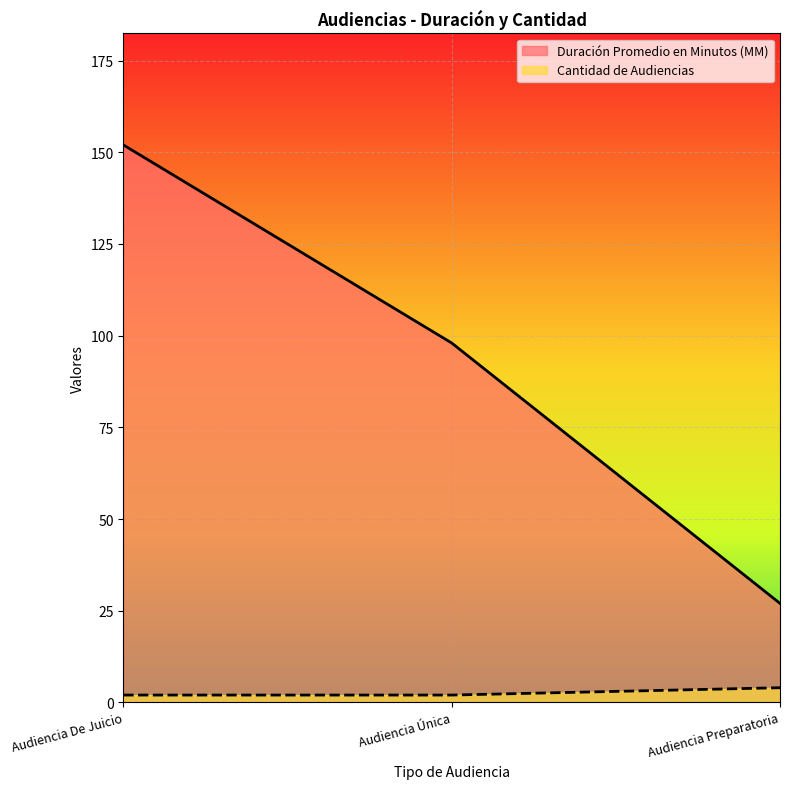

Does the chart display data point markers on the line(s)?

No